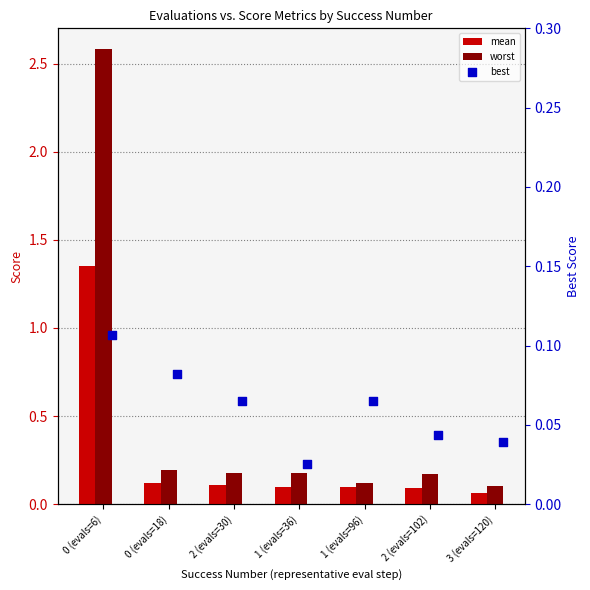

At how many categories does at least one series exceed 0?

7